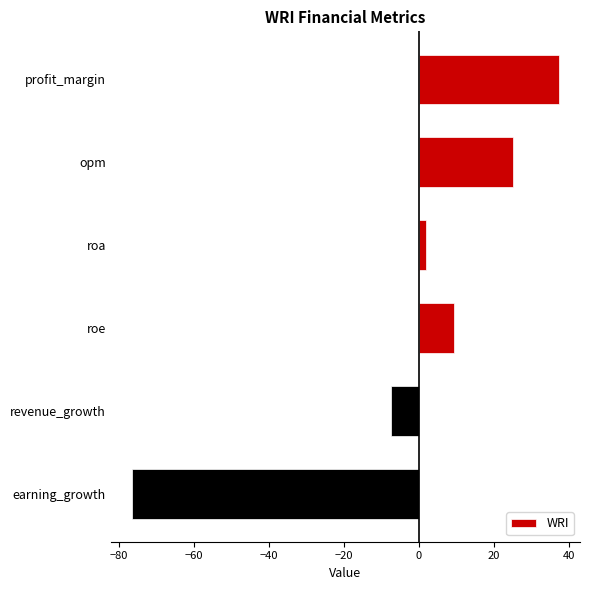

Are the bars grouped side by side (vs. stacked)?

No